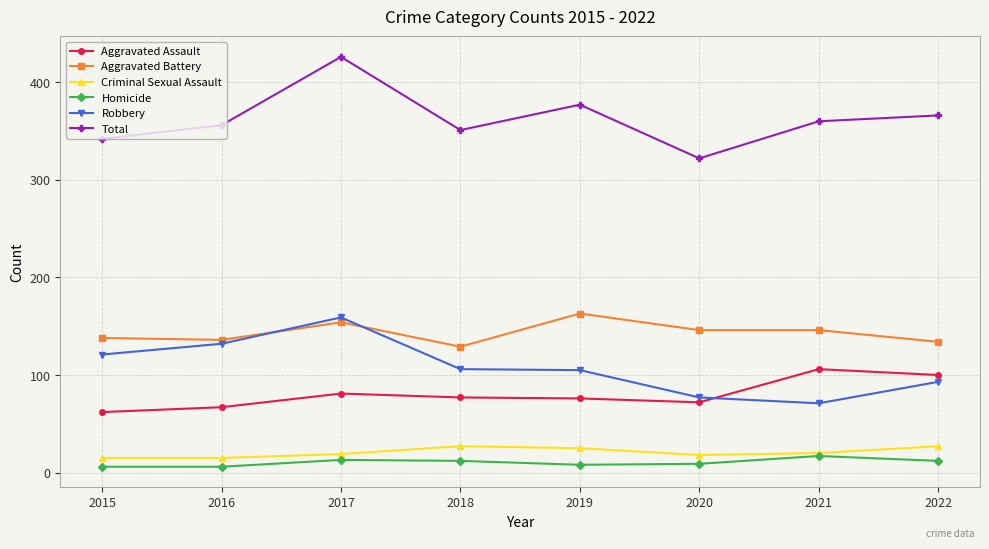

What is the difference between the highest and lowest values at 2022?

354